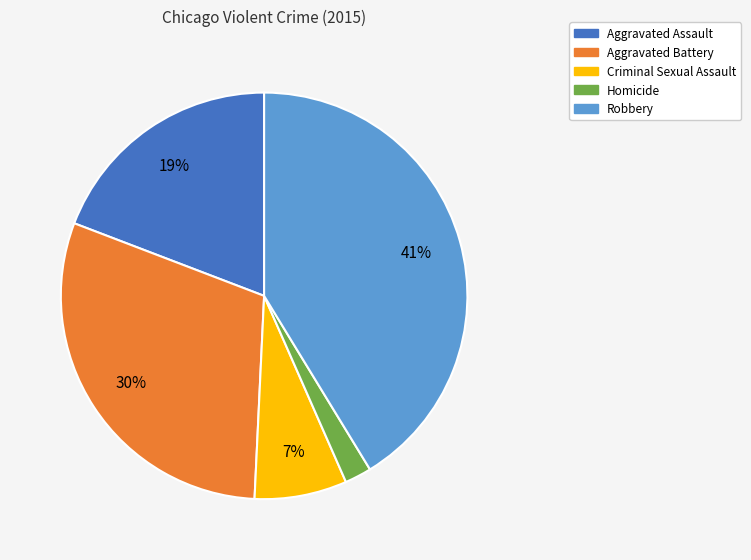

How many segments does this pie chart have?

5